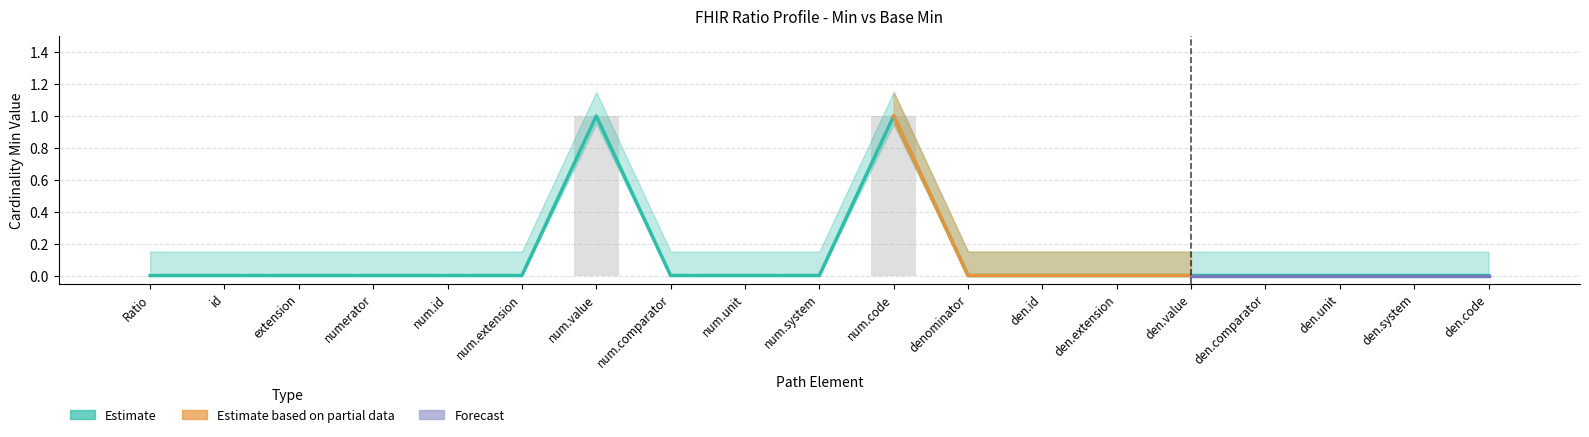

Reading left to right, transcribe all the data shown in this chart.

0	0	0	0	0	0	1	0	0	0	1	0	0	0	0	0	0	0	0